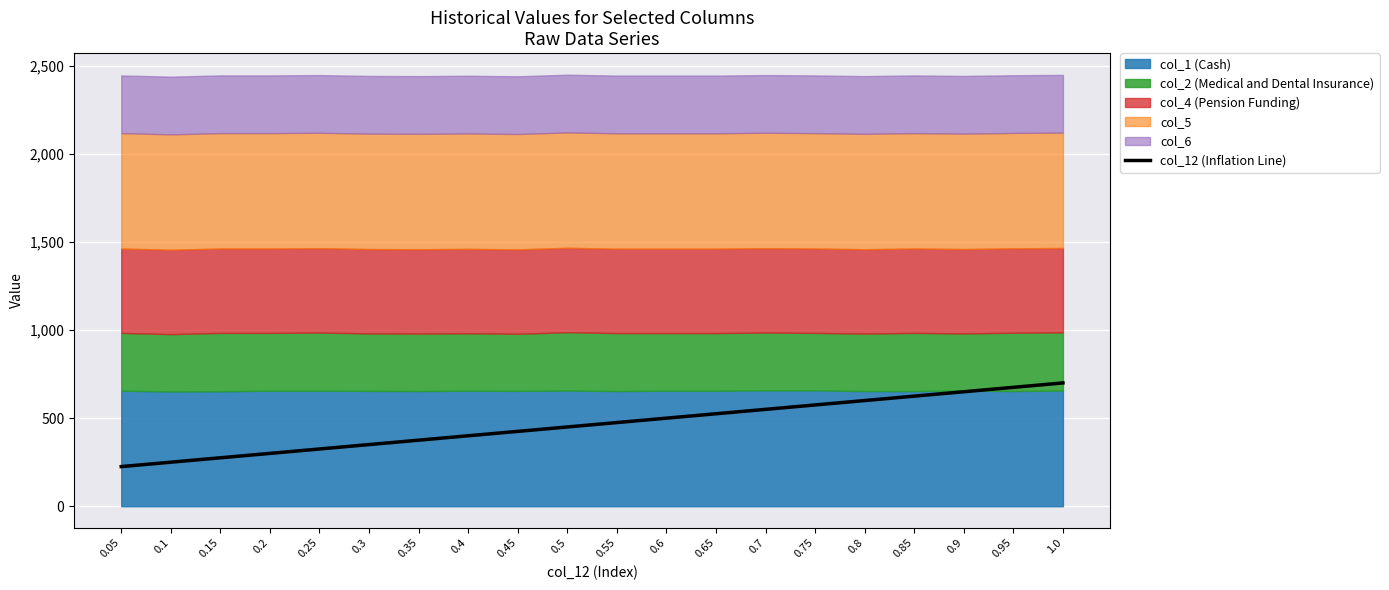

True or false: the data has more than 1 interior local peaks.

False